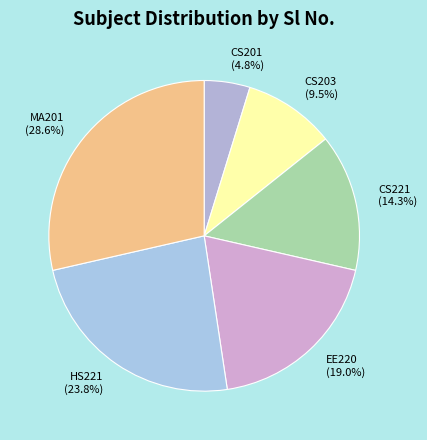

The EE220 slice represents 13% of the pie. True or false?

False